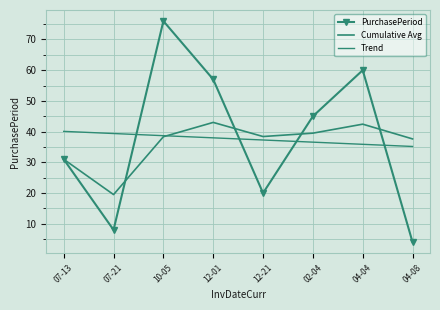

What is the difference between the maximum and minimum values in the Trend series?

4.9